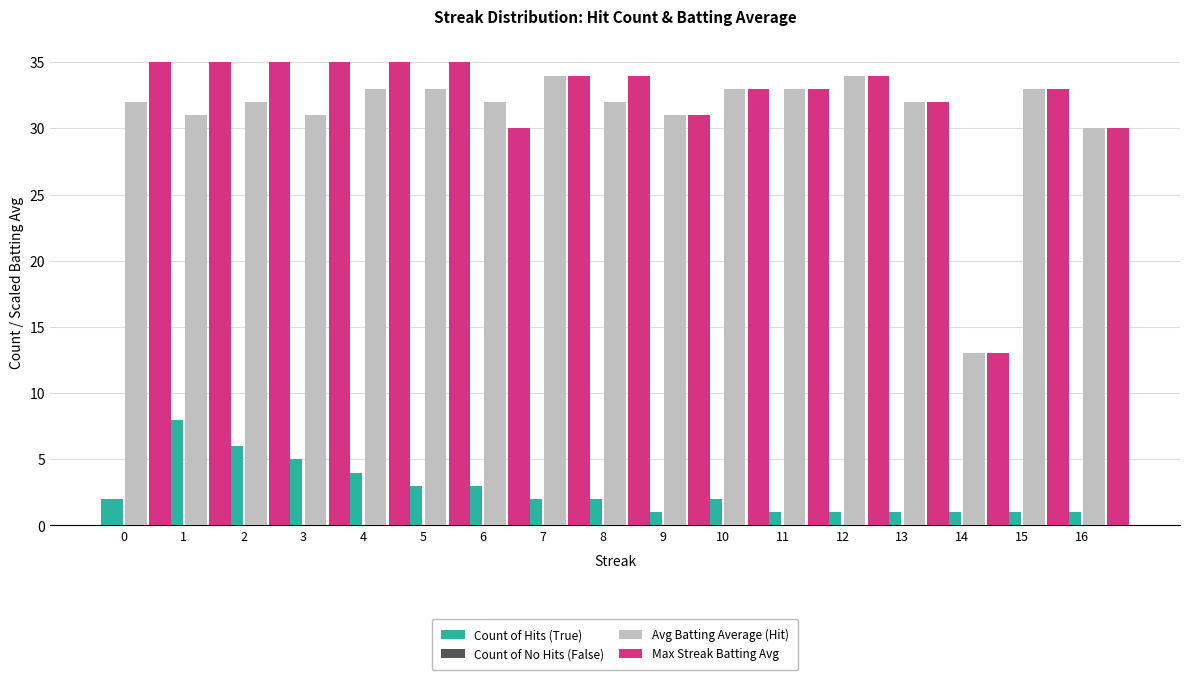

What are all the series names shown in the legend?

Count of Hits (True), Count of No Hits (False), Avg Batting Average (Hit), Max Streak Batting Avg